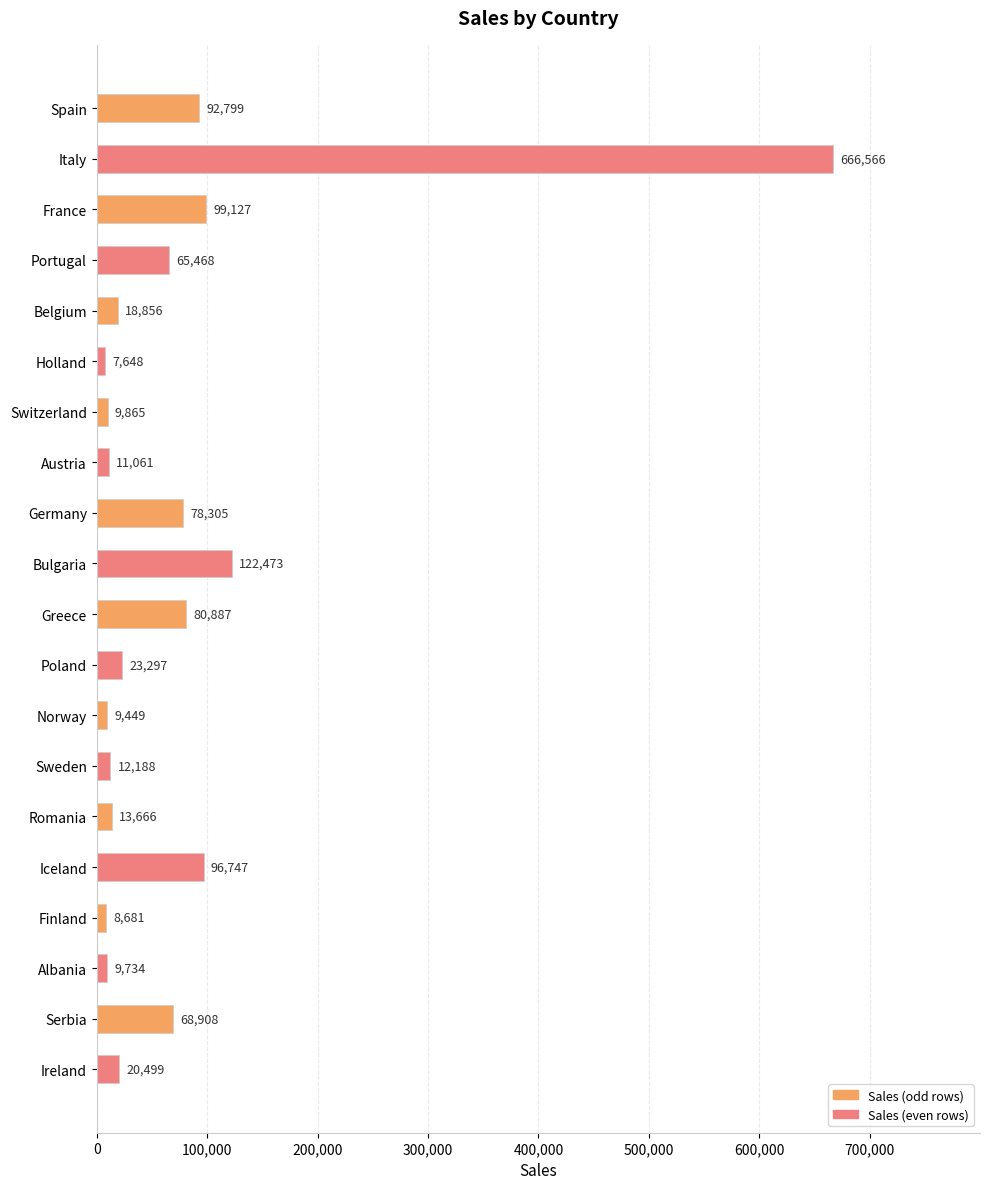

What is the label of the 19th bar from the top?

Serbia